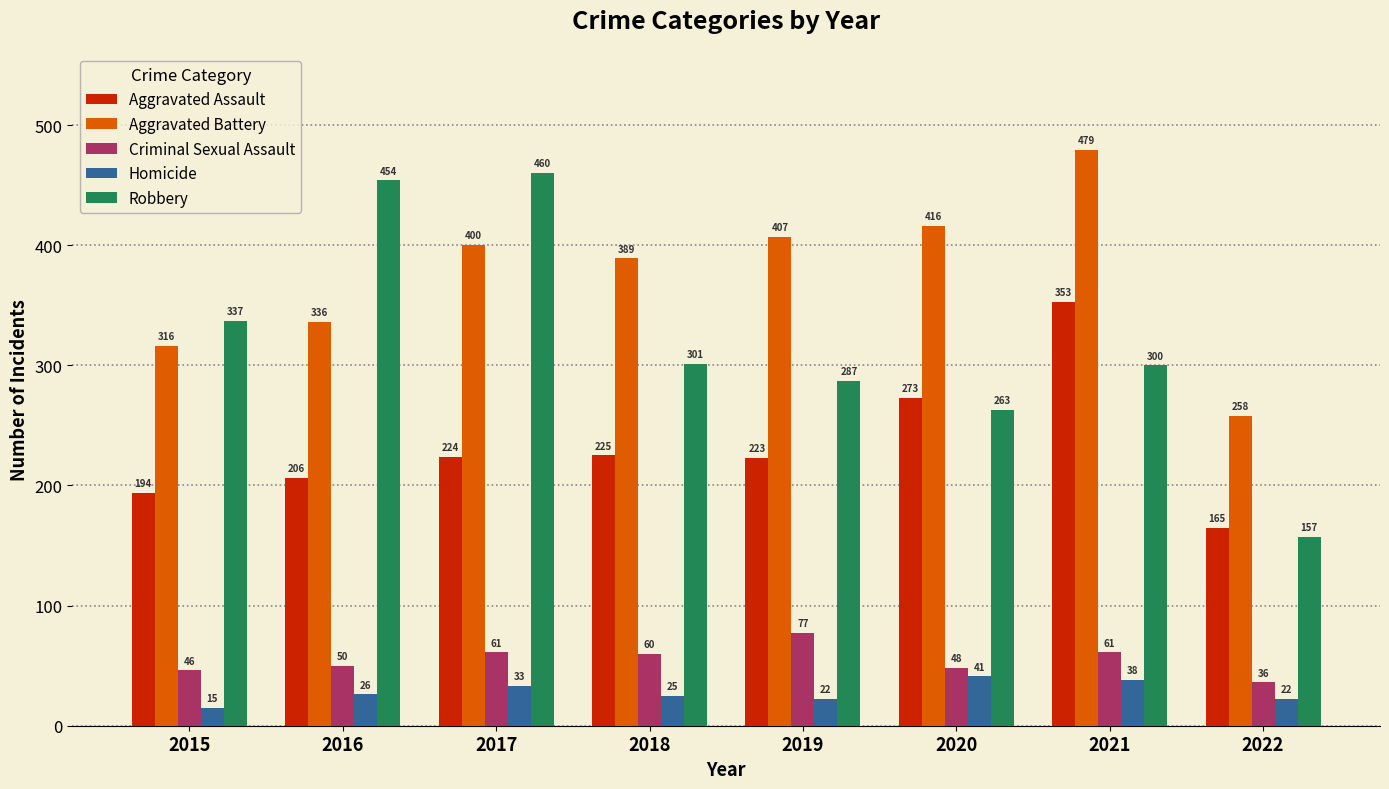

Is the value of Aggravated Assault at 2018 greater than the value of Homicide at 2020?

Yes